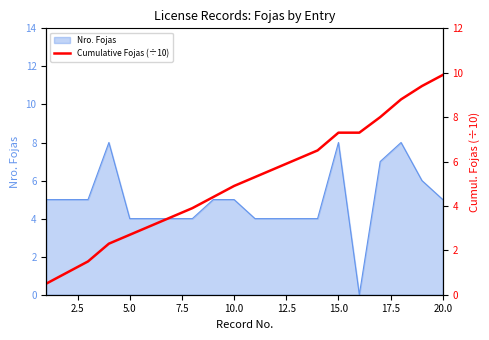

Is it true that Nro. Fojas equals 8 at 15.0?

True